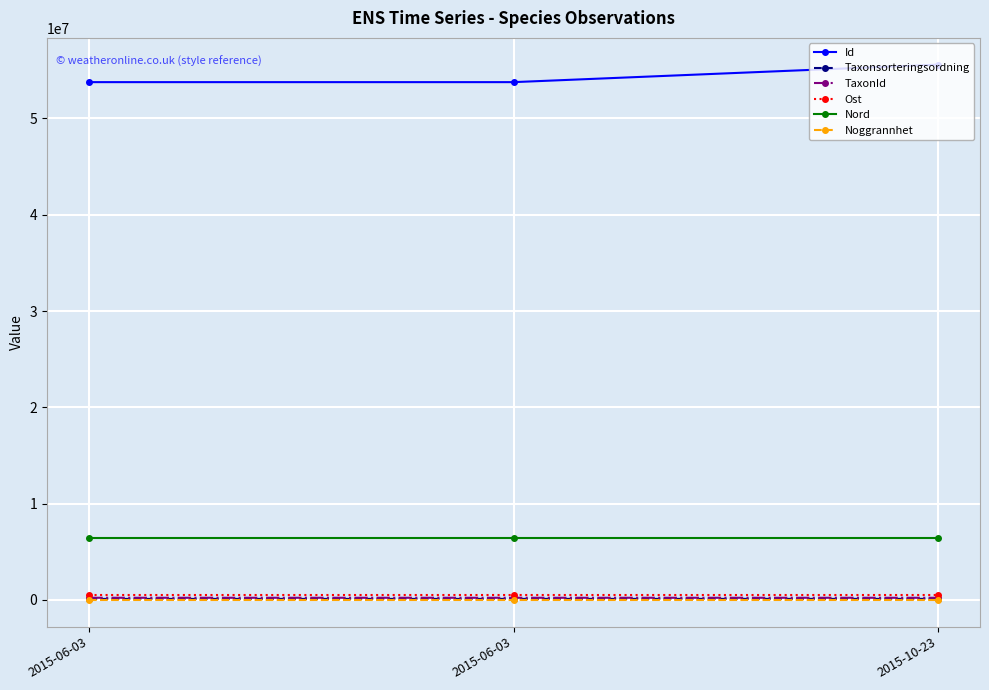

Which series has the largest total across all categories?

Id